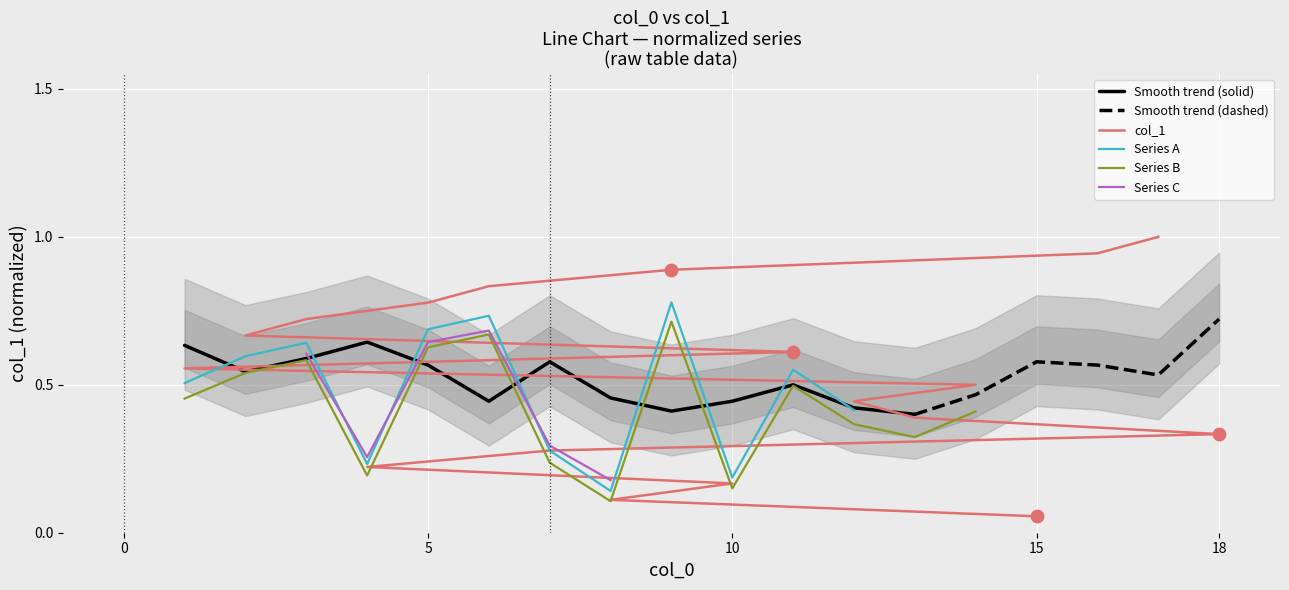

Between 3 and 12, which is larger?

3